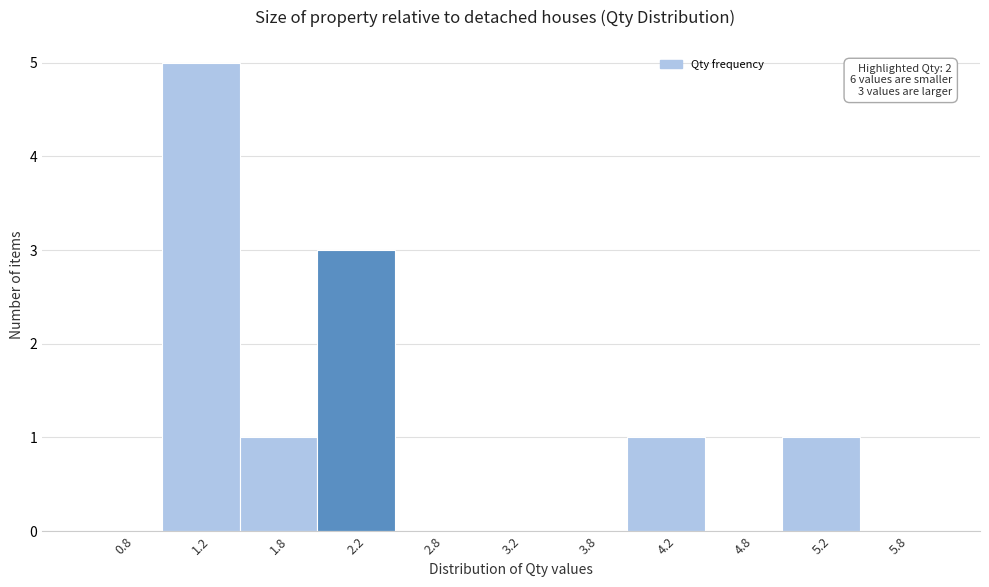

Which range on the x-axis has the tallest bar?

1.0 to 1.5